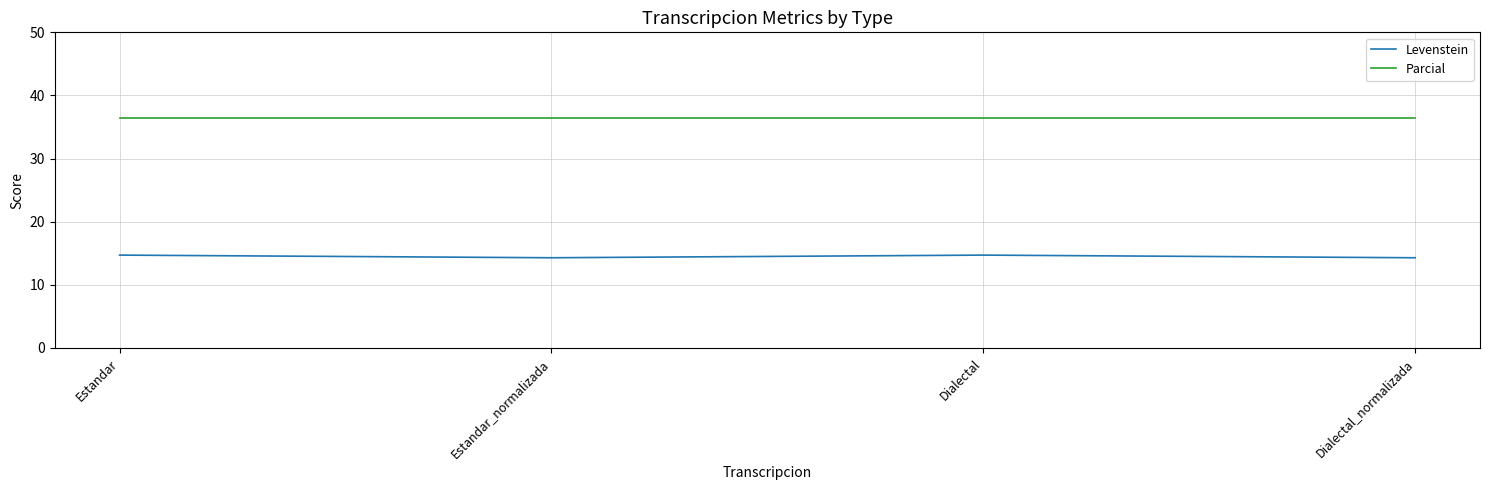

List the series in order of their overall mean, lowest first.

Levenstein, Parcial